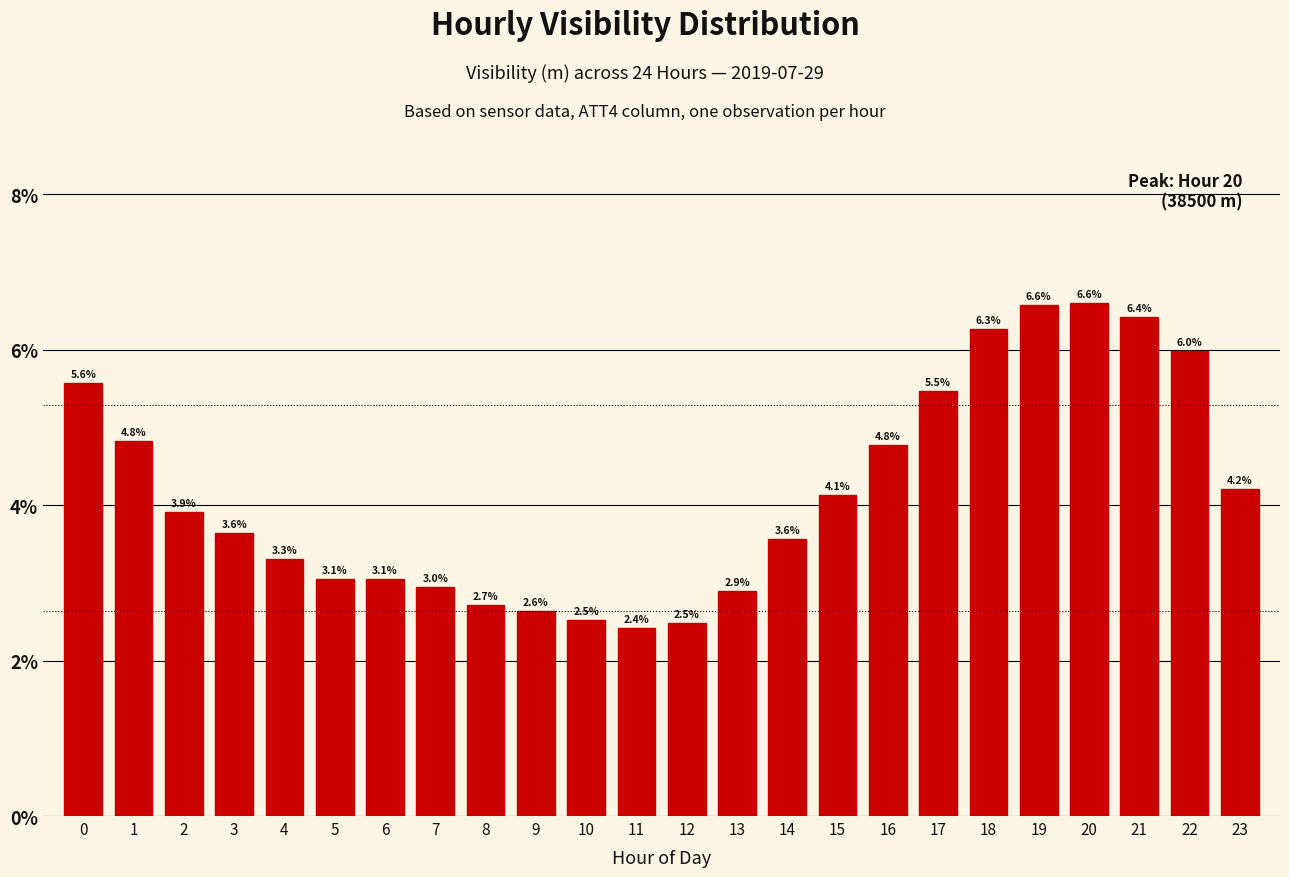

Reading left to right, transcribe all the data shown in this chart.

5.6	4.8	3.9	3.6	3.3	3.1	3.1	3.0	2.7	2.6	2.5	2.4	2.5	2.9	3.6	4.1	4.8	5.5	6.3	6.6	6.6	6.4	6.0	4.2